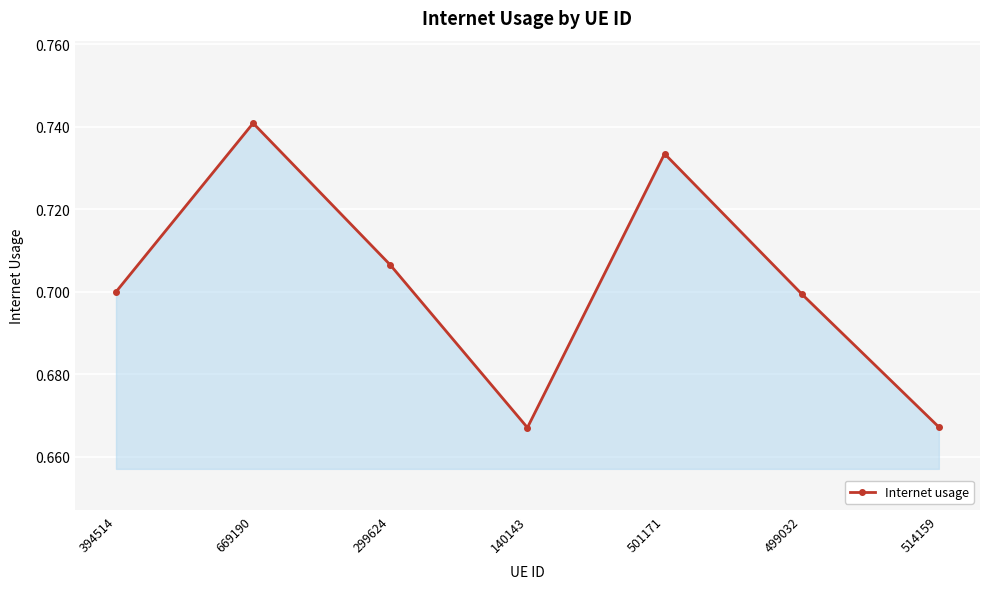

How many lines are shown in the chart?

1